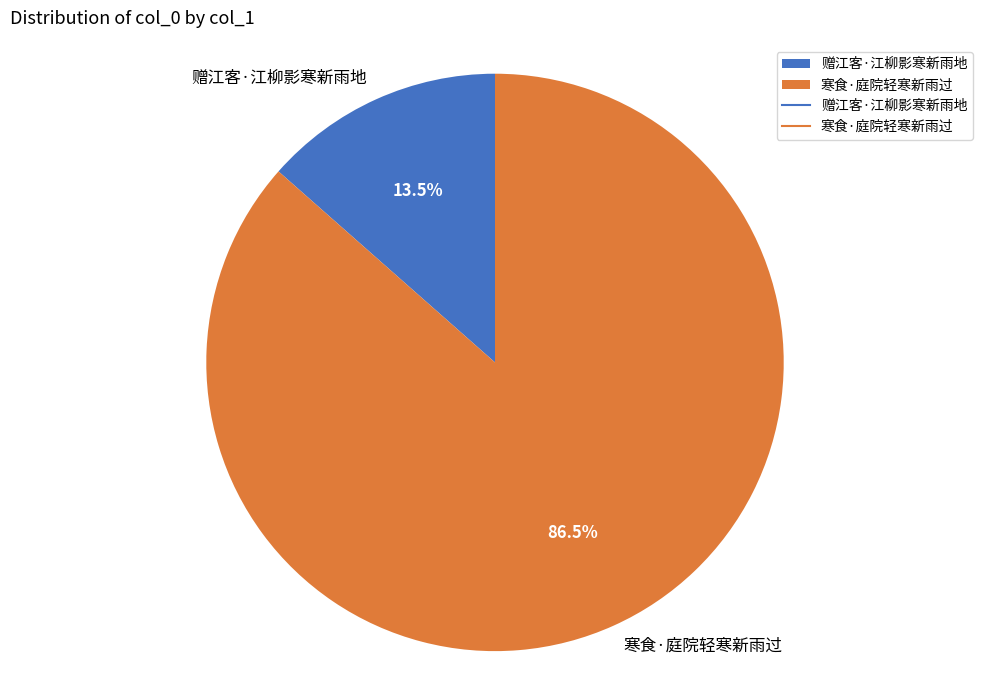

What percentage do 寒食·庭院轻寒新雨过 and 赠江客·江柳影寒新雨地 together represent?

100.0%